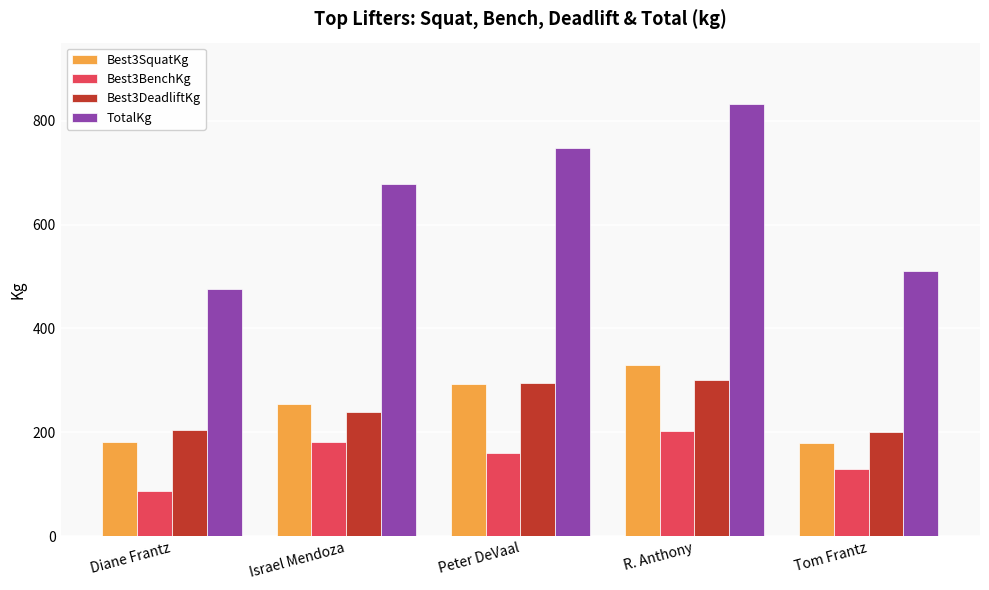

What is the highest value of the Best3BenchKg series?

202.5